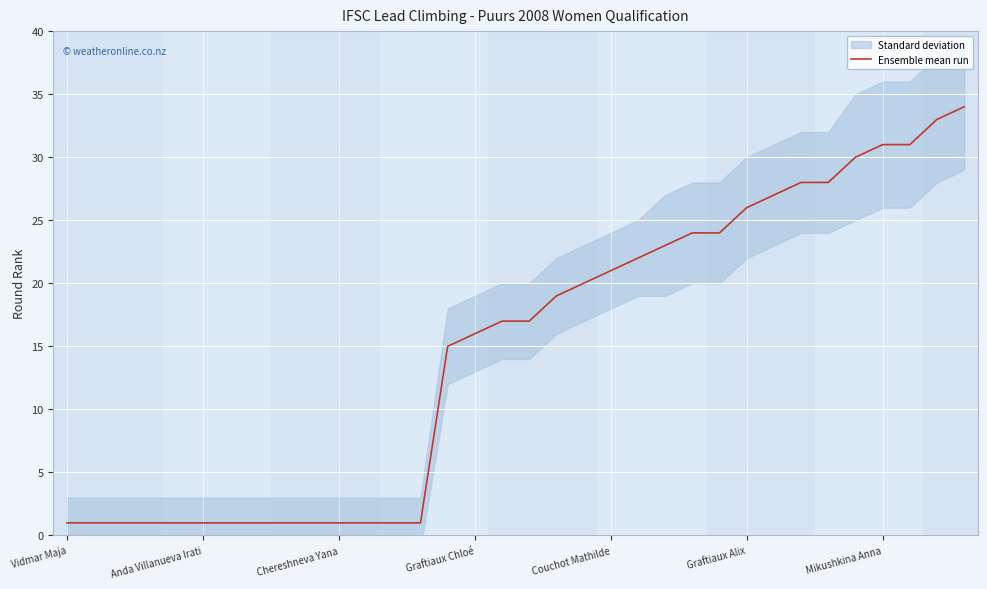

How many lines are shown in the chart?

1